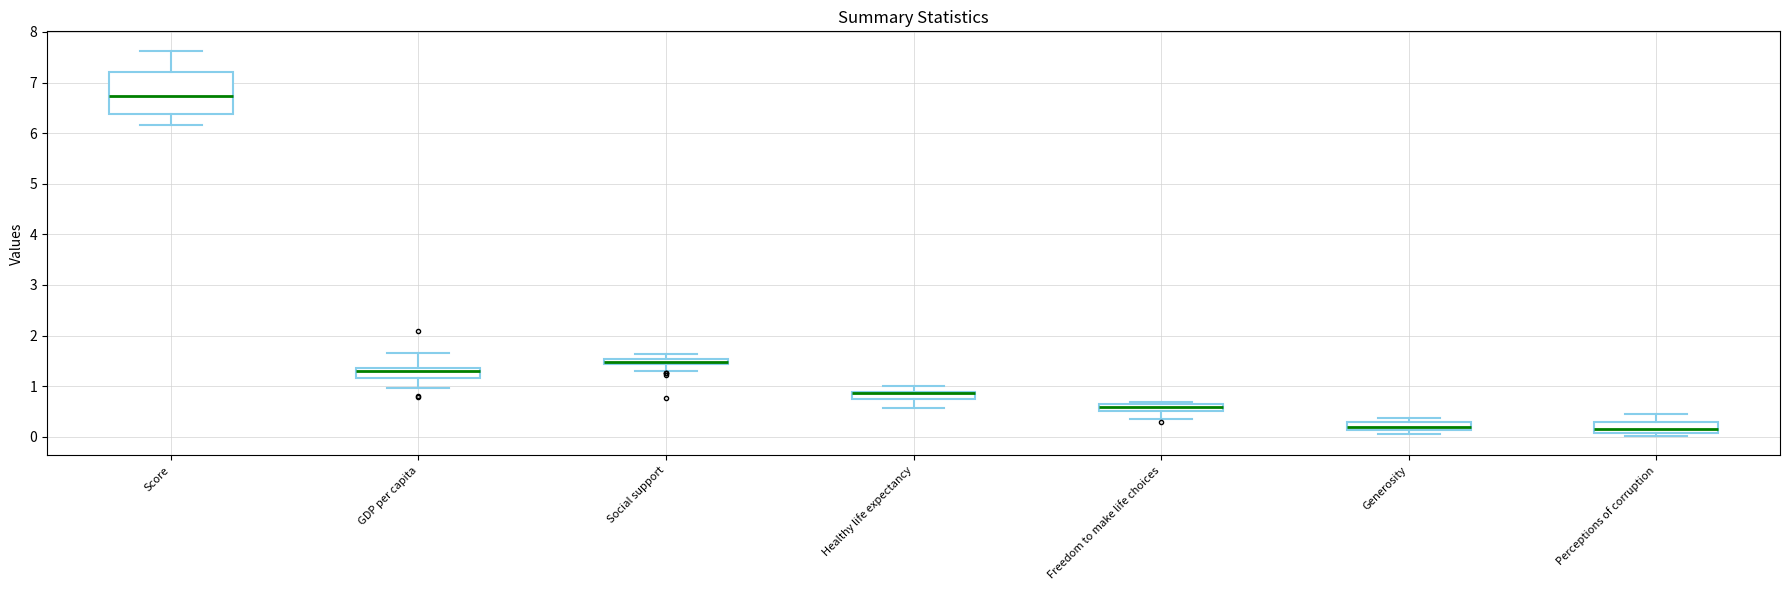

Where is the lower edge of the box for Score on the y-axis? The values are not printed on the chart, so give them approximately, as read against the axis.

6.4